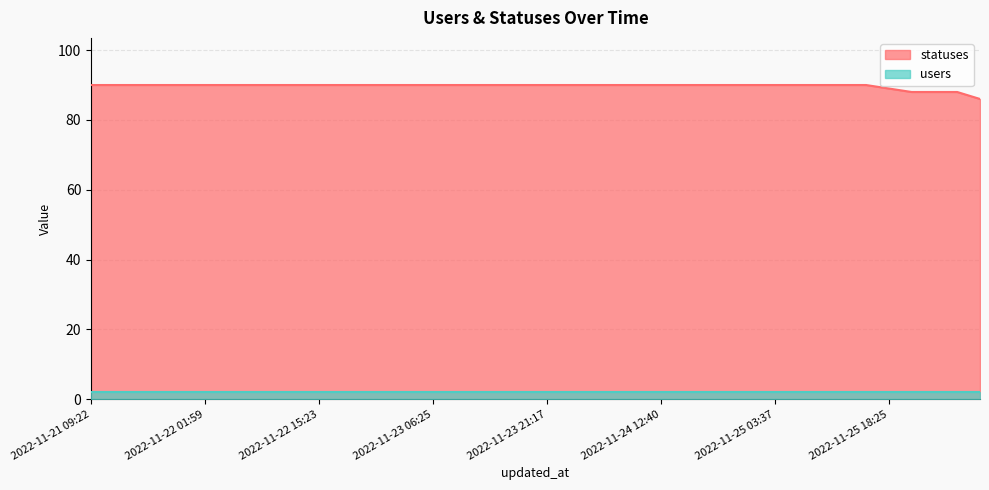

Reading right to left, what are all the values shown in this chart?

86	88	88	88	89	90	90	90	90	90	90	90	90	90	90	90	90	90	90	90	90	90	90	90	90	90	90	90	90	90	90	90	90	90	90	90	90	90	90	90